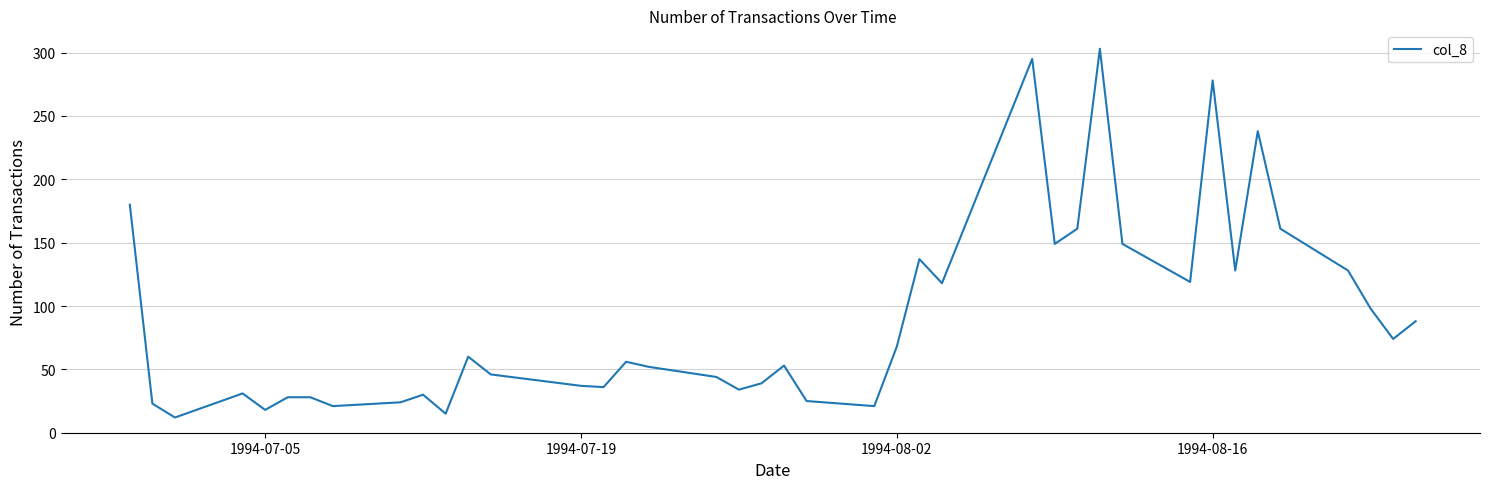

What is the minimum value shown in the chart?

12